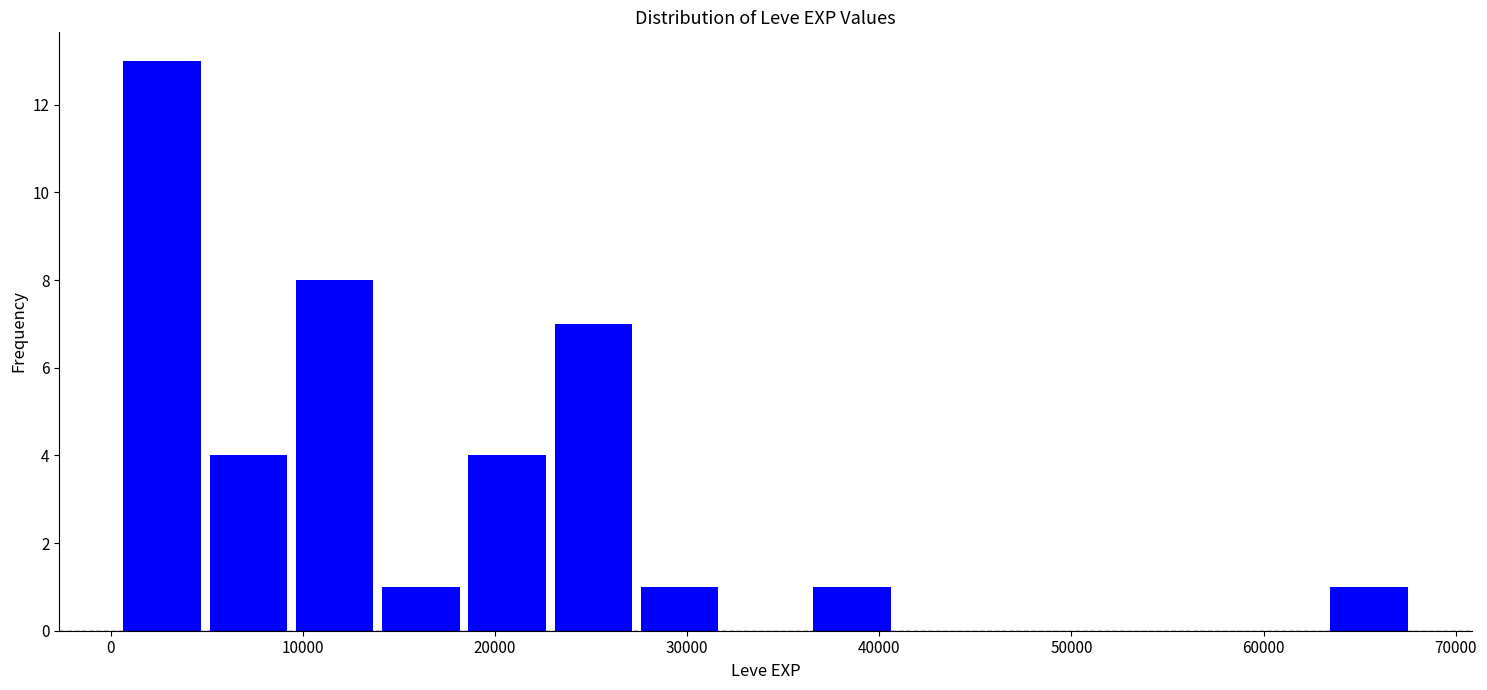

Reading left to right, list every bar in this chart as the range it spans on the x-axis followed by its height. Neither the bar edges nor the heights are printed on the chart, so give them approximately, as read against the axes.

0 to 5000: 13
5000 to 9000: 4
9000 to 14000: 8
14000 to 18000: 1
18000 to 23000: 4
23000 to 27000: 7
27000 to 32000: 1
32000 to 36000: 0
36000 to 41000: 1
41000 to 45000: 0
45000 to 50000: 0
50000 to 54000: 0
54000 to 59000: 0
59000 to 63000: 0
63000 to 68000: 1